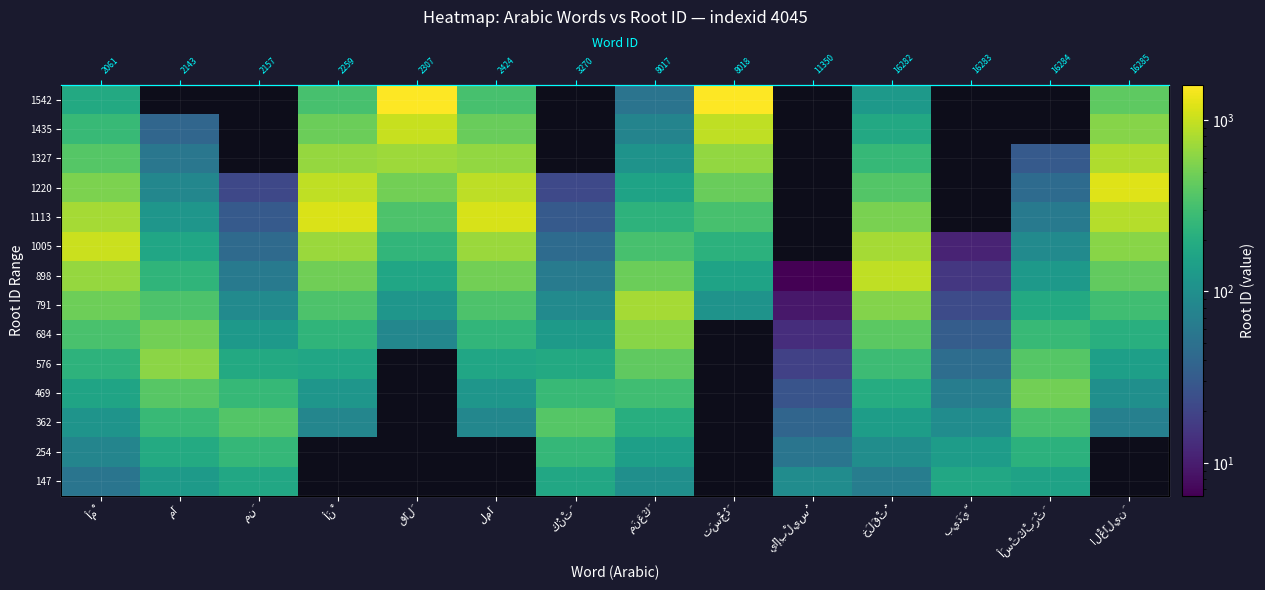

Between أَمْ and قَالَ, which series saw the biggest shift?

1542